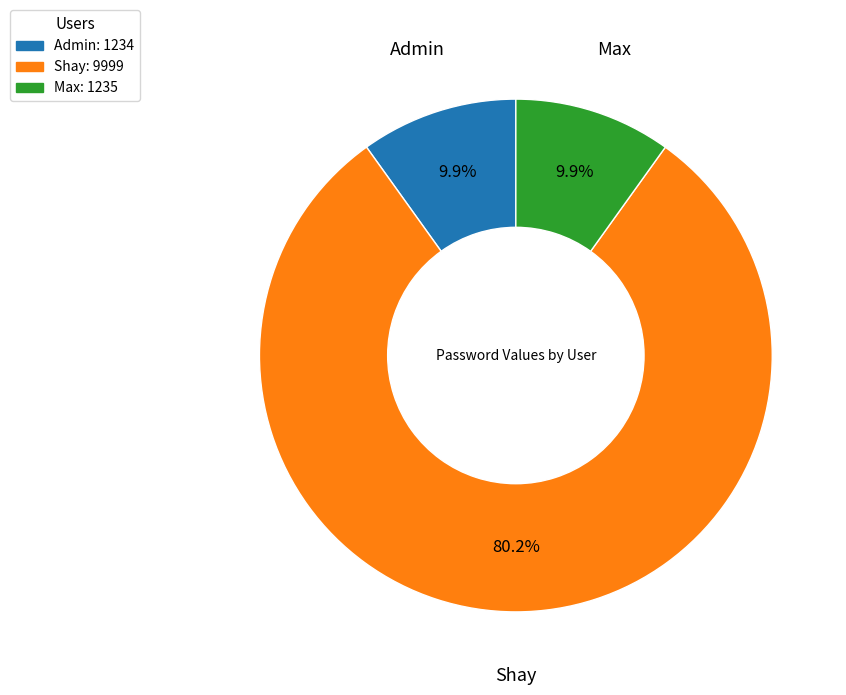

To the nearest percent, what percentage of the pie is Shay?

80%